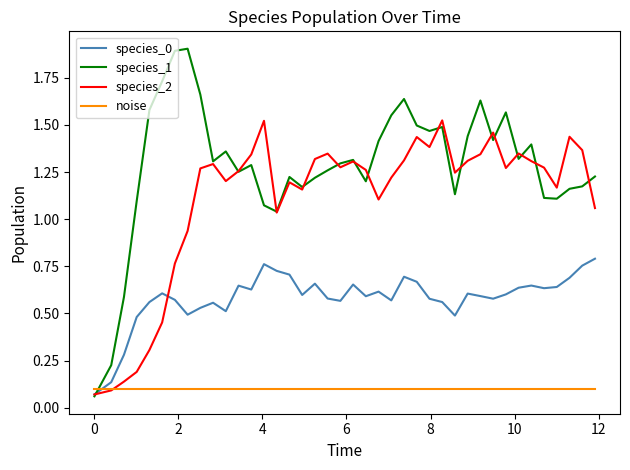

Is this an area chart (filled region under the line)?

No